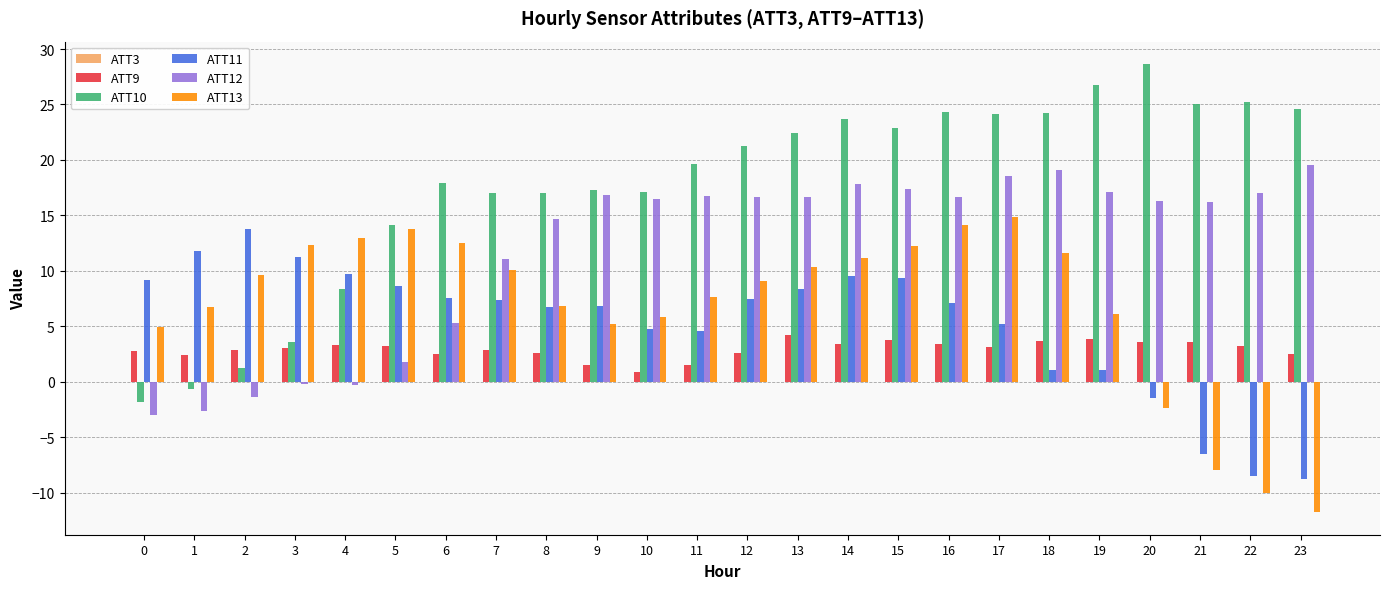

What is the sum of all ATT10 values?

424.1